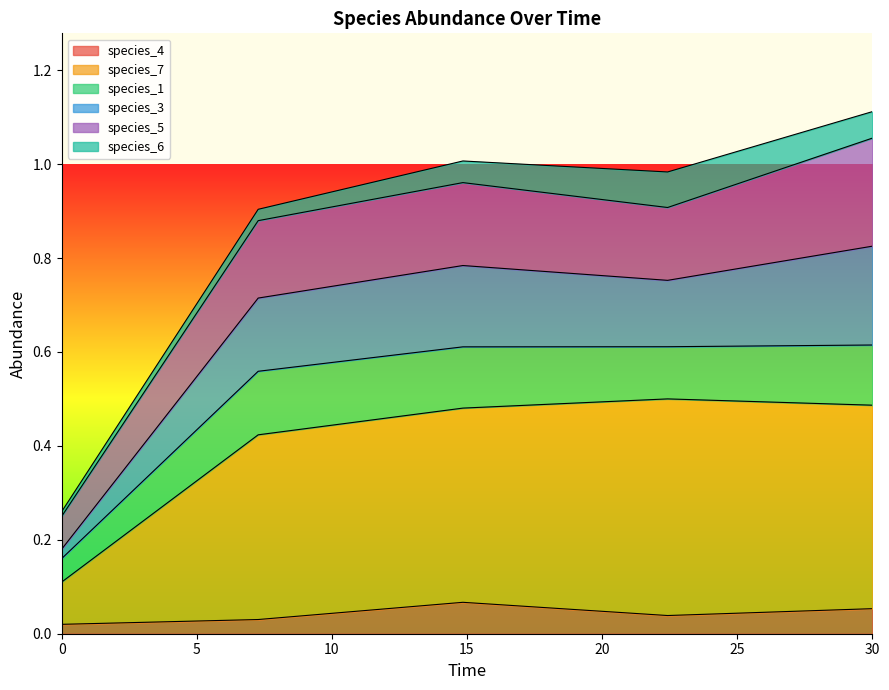

What are all the series names shown in the legend?

species_4, species_7, species_1, species_3, species_5, species_6